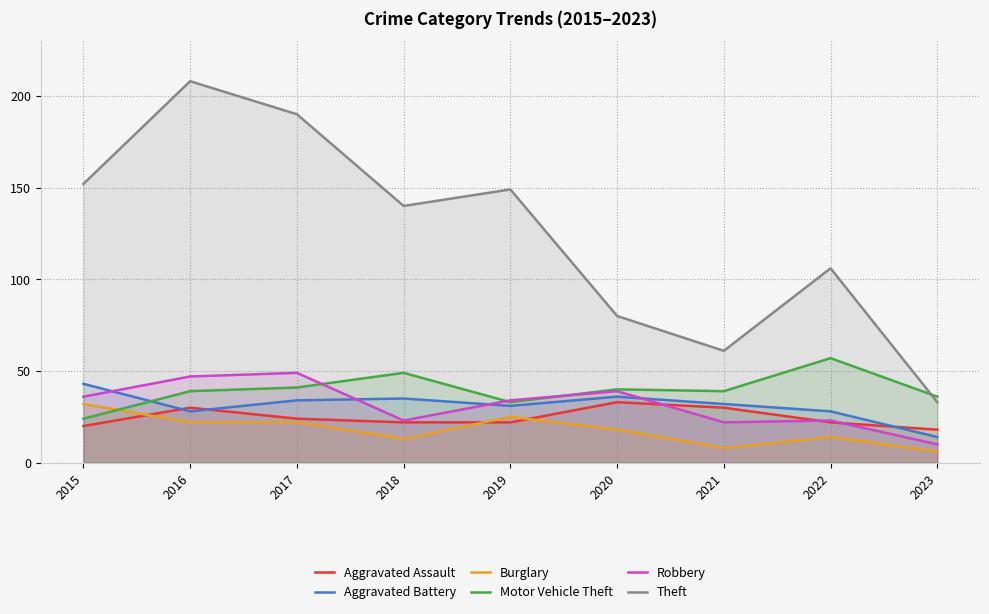

At which category is the sum across all series the highest?

2016